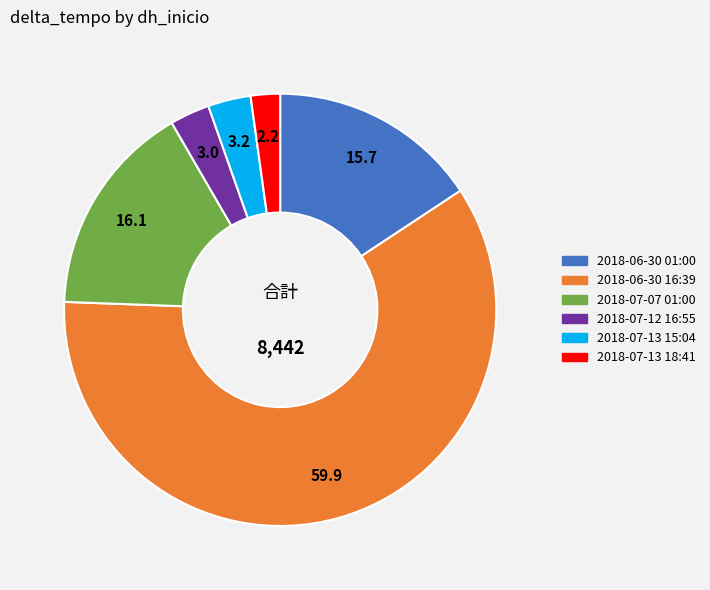

Approximately how many times larger is the value at 2018-07-07 01:00 compared to 2018-07-13 15:04?

5.0